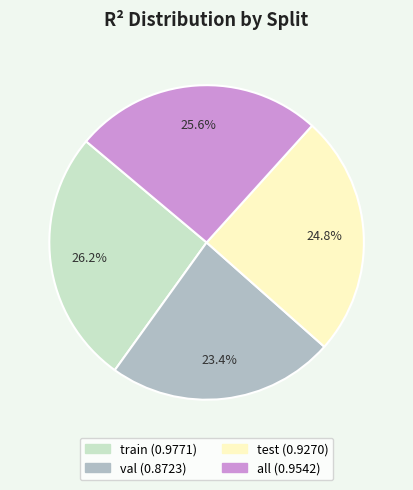

To the nearest percent, what is the difference between the train and all slice percentages?

1%